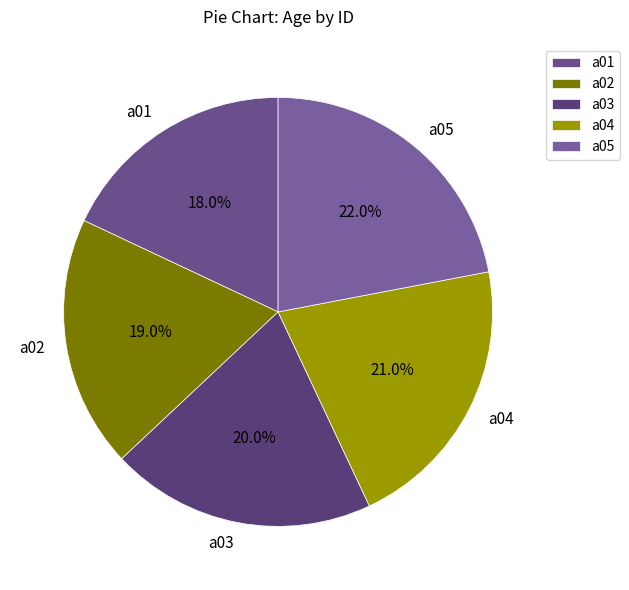

Does a05 account for over 50% of the chart?

No